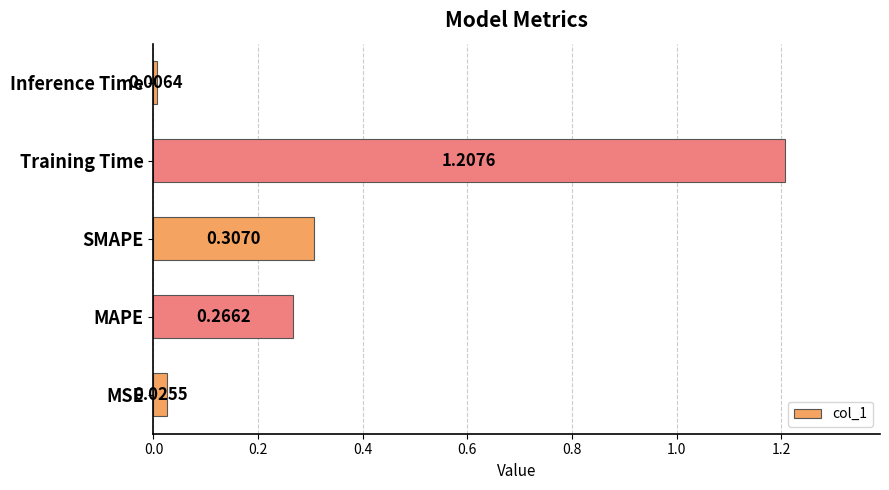

Where is the data nearest to the value 0?

Inference Time